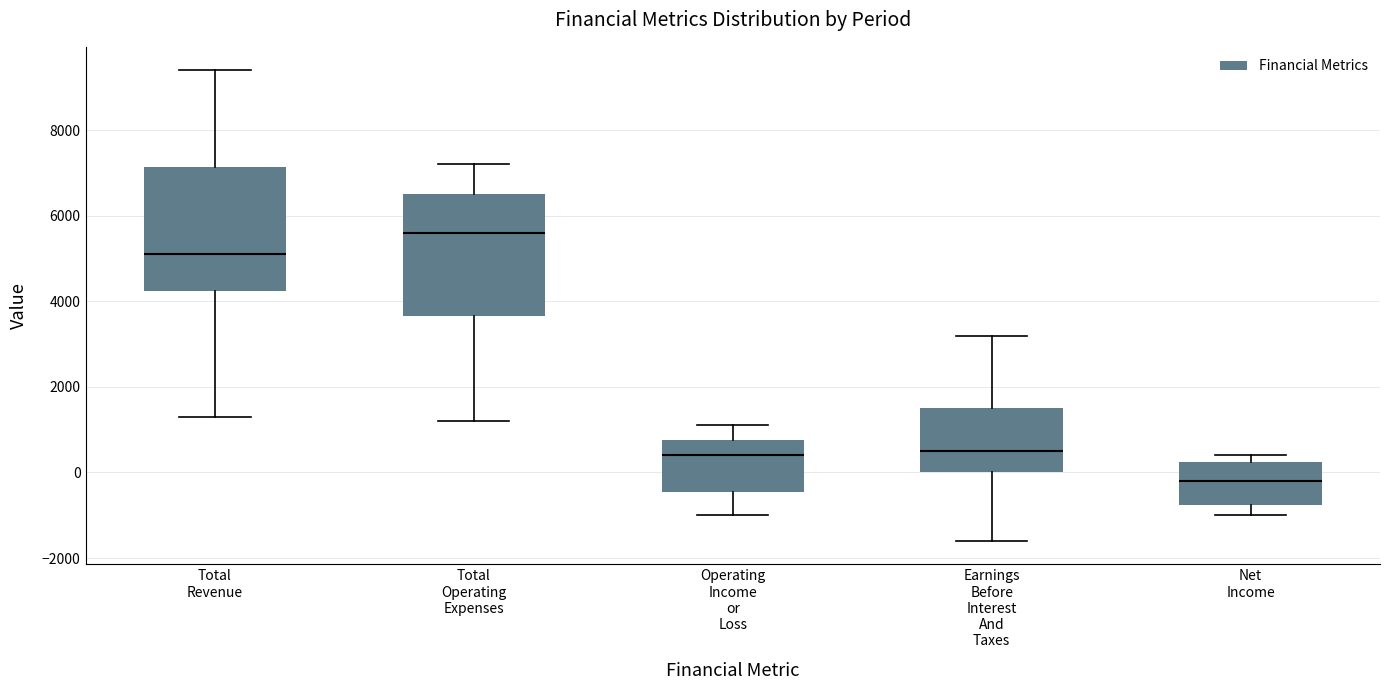

Reading left to right, read every box against the y-axis: the position of its median line, the range the box covers, and the ends of its whiskers. The values are not printed on the chart, so give them approximately, as read against the axis.

Total Revenue: median 5200, box 4200 to 7200, whiskers 1400 to 9400
Total Operating Expenses: median 5600, box 3600 to 6600, whiskers 1200 to 7200
Operating Income or Loss: median 400, box -400 to 800, whiskers -1000 to 1200
Earnings Before Interest And Taxes: median 600, box 0 to 1600, whiskers -1600 to 3200
Net Income: median -200, box -800 to 200, whiskers -1000 to 400